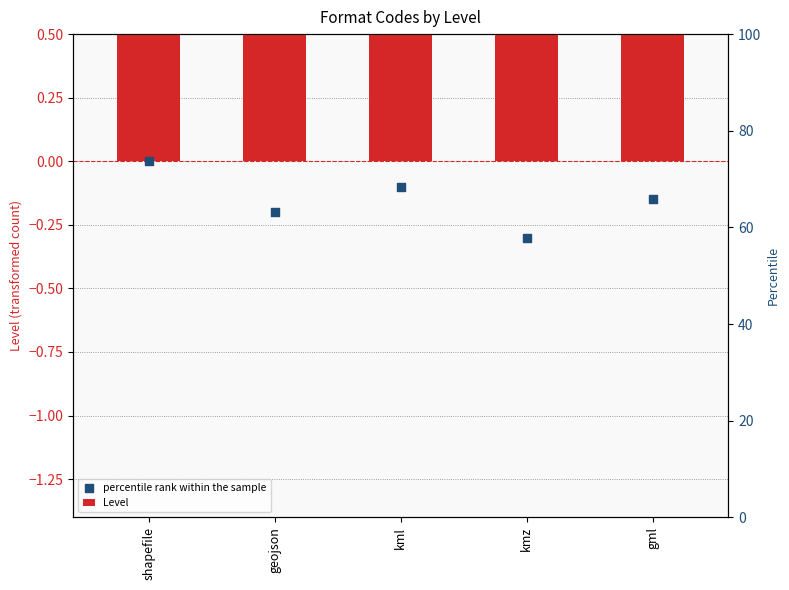

At which category is the sum across all series the highest?

shapefile